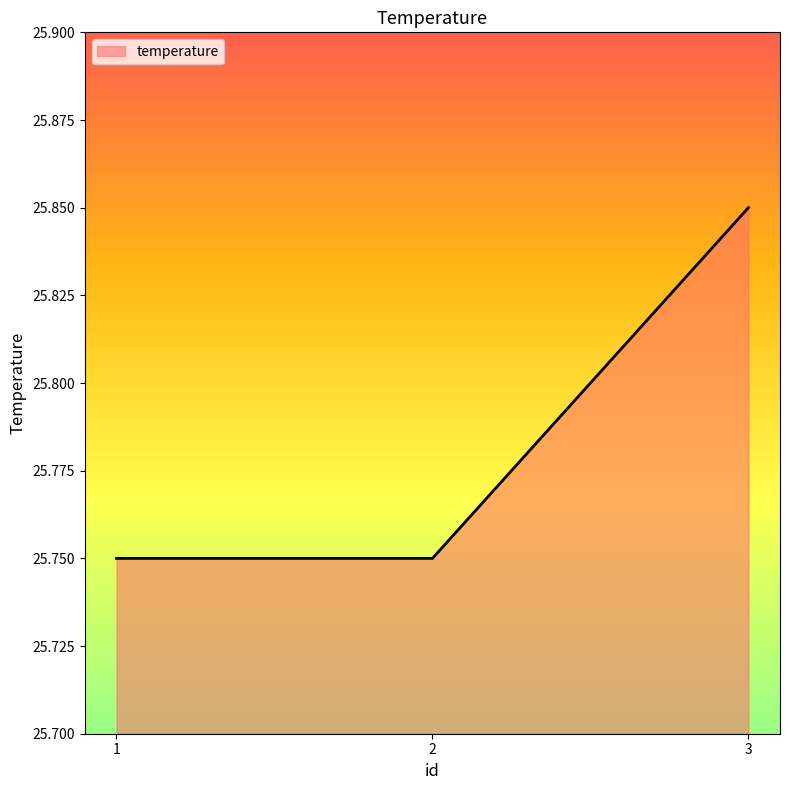

What is the sum of the values at 3 and 1?

51.6